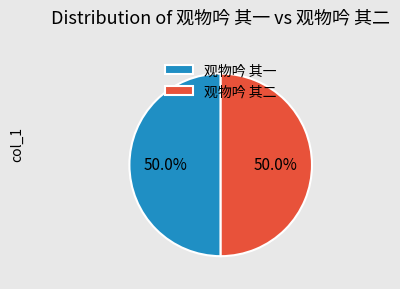

How many segments does this pie chart have?

2